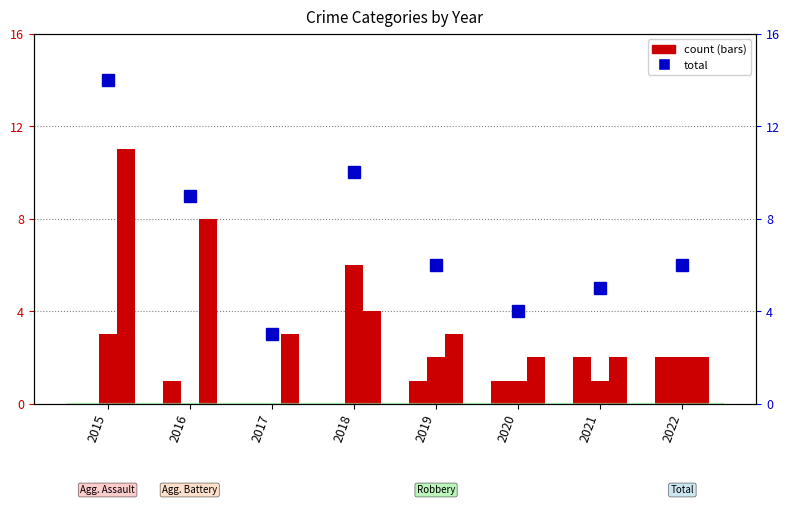

What is the total value across all series at 2015?

28